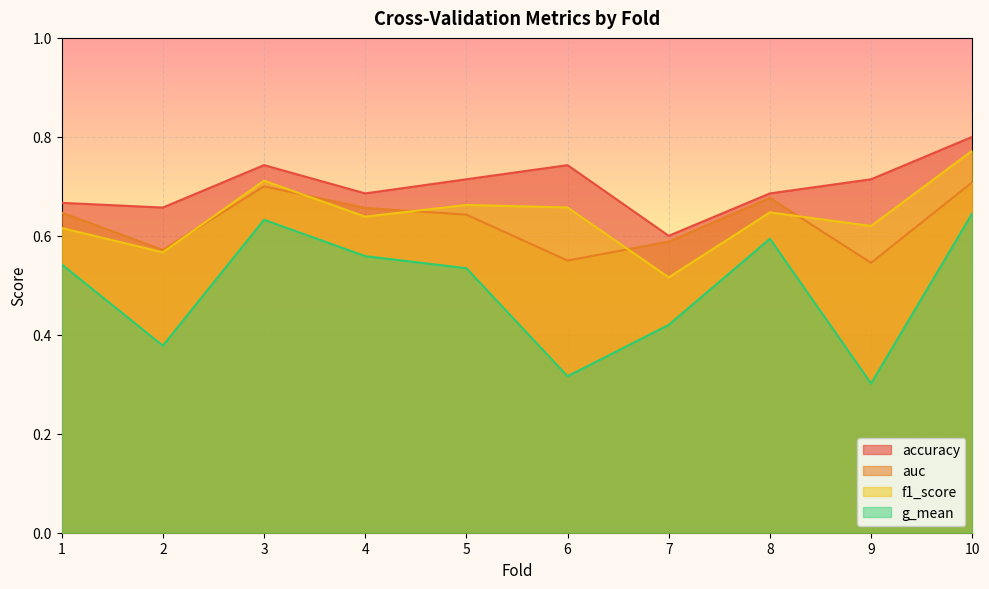

Which series has the largest total across all categories?

accuracy